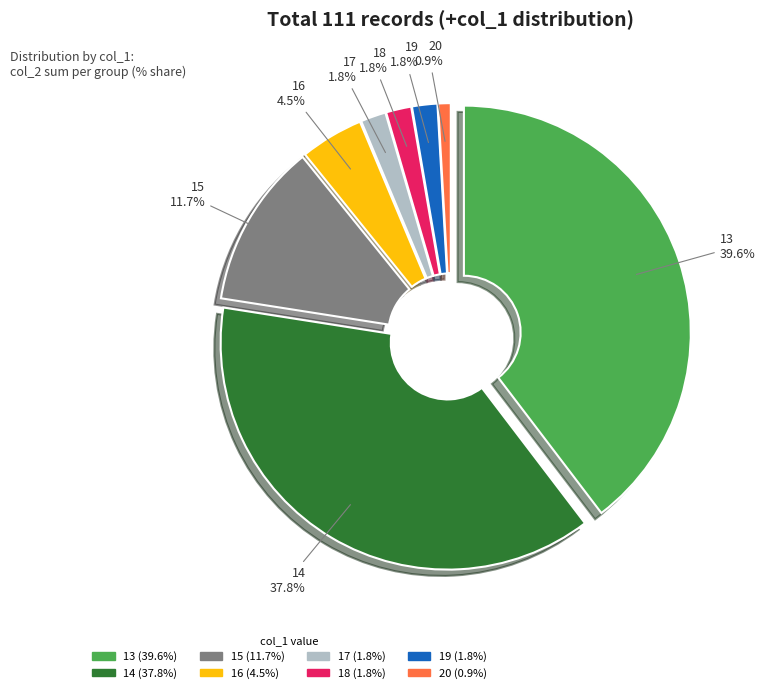

The 19 slice represents 1% of the pie. True or false?

False